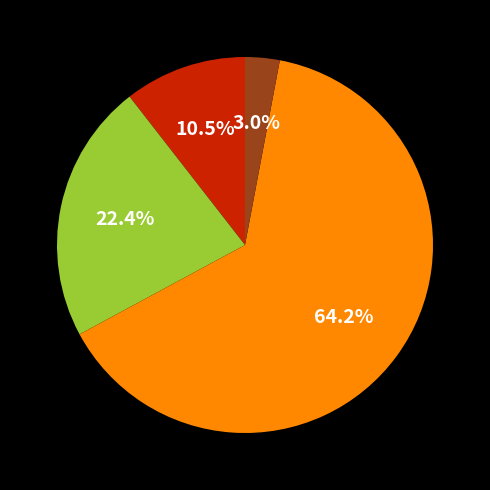

Is there a majority slice in this chart?

Yes